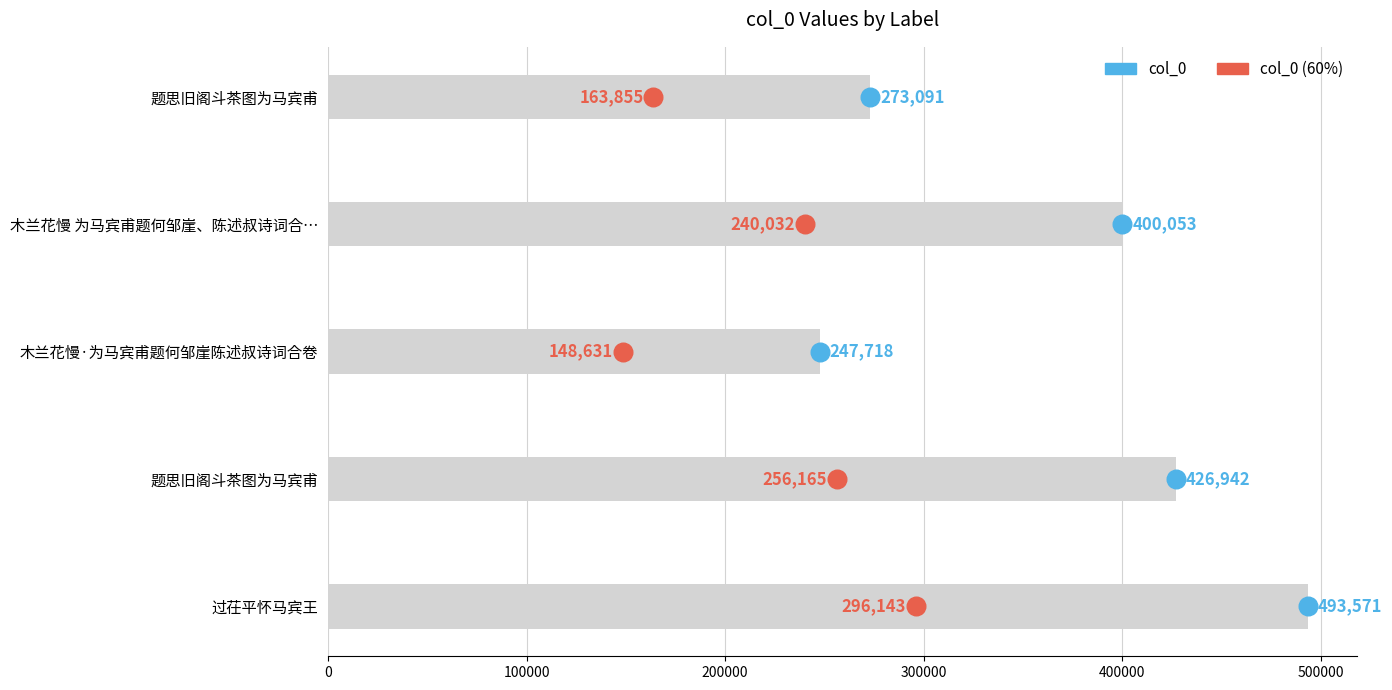

Is the value of col_0 (60%) at 100000 greater than the value of col_0 at 400000?

No